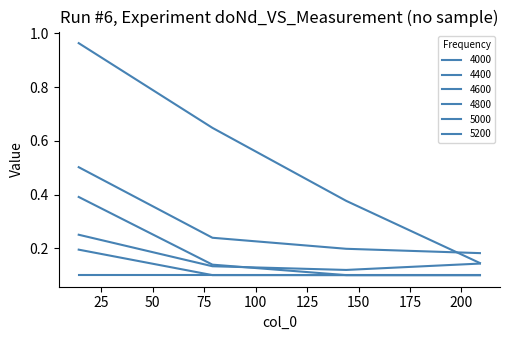

Which series has the largest total across all categories?

4000